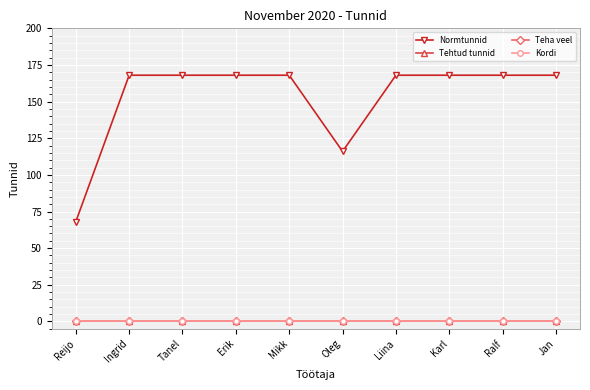

What is the label of the 2nd point from the left?

Ingrid